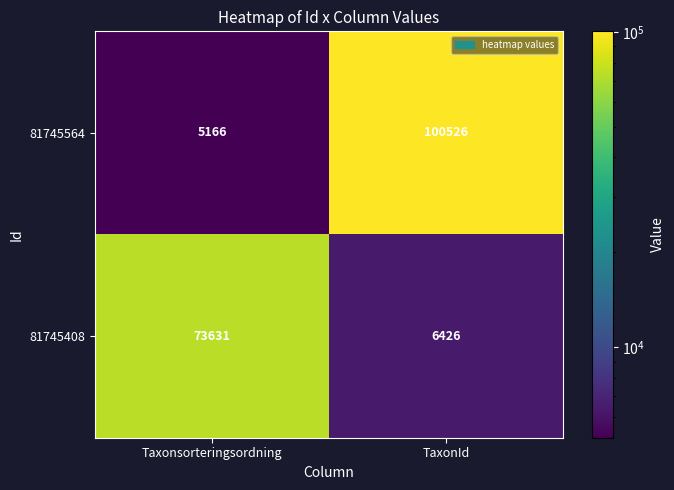

Which series has the largest total across all categories?

81745564